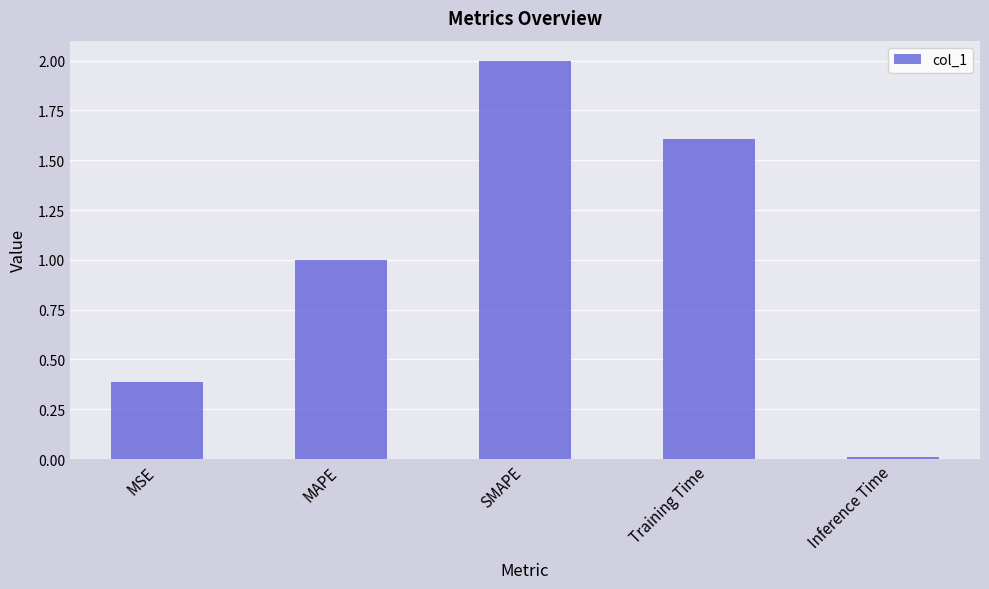

Between Inference Time and MAPE, which is larger?

MAPE